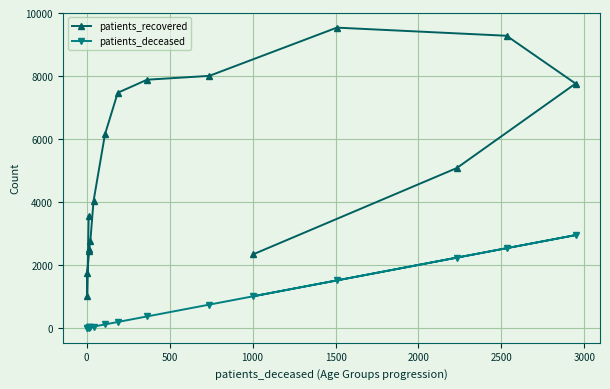

The patients_deceased series shows 673 at 15. True or false?

False